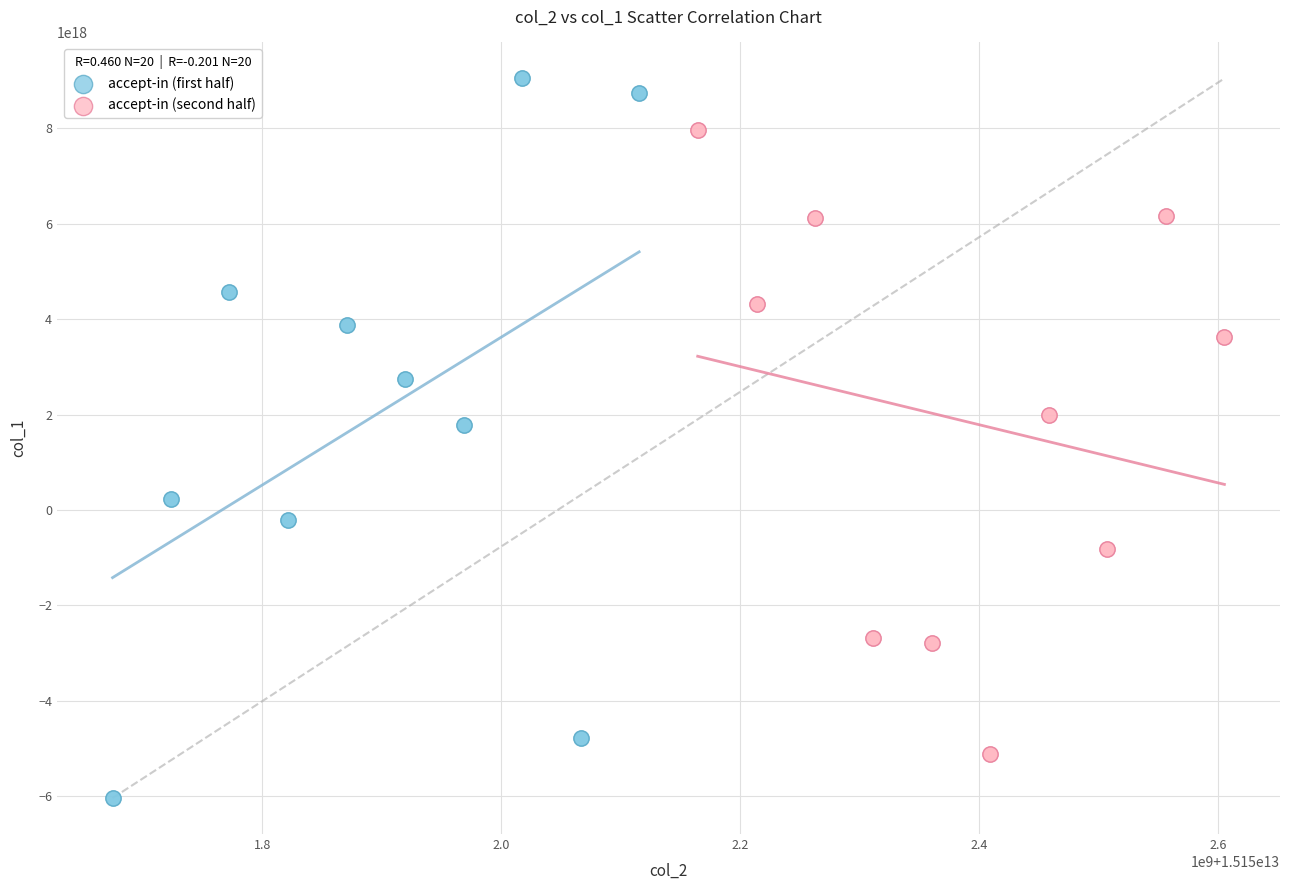

Which series reaches the minimum Y coordinate?

accept-in (first half)